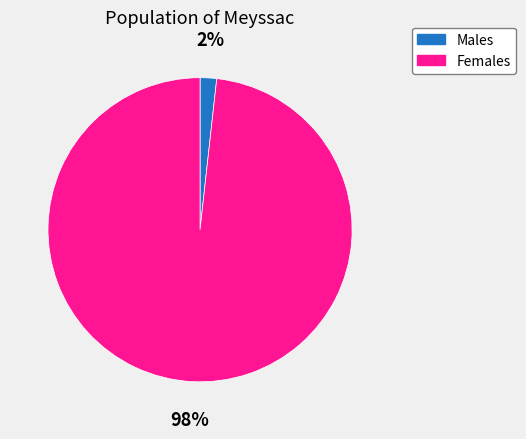

To the nearest percent, what is the difference between the largest and smallest slice percentages?

96%